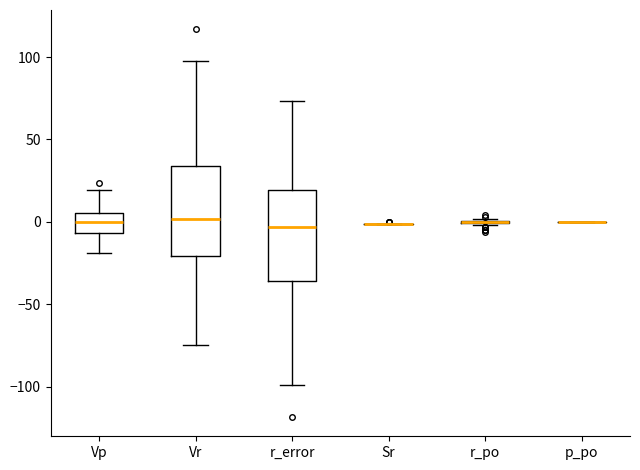

Reading left to right, transcribe this box plot: for each box, give where its median line is, the range the box spans, and where its two whiskers end, as read against the y-axis. The values are not printed on the chart, so give them approximately, as read against the axis.

Vp: median 0, box -5 to 5, whiskers -20 to 20
Vr: median 0, box -20 to 35, whiskers -75 to 100
r_error: median -5, box -35 to 20, whiskers -100 to 75
Sr: box collapsed to a line at 0, whiskers 0 to 0
r_po: box collapsed to a line at 0, whiskers 0 to 0
p_po: box collapsed to a line at 0, whiskers 0 to 0